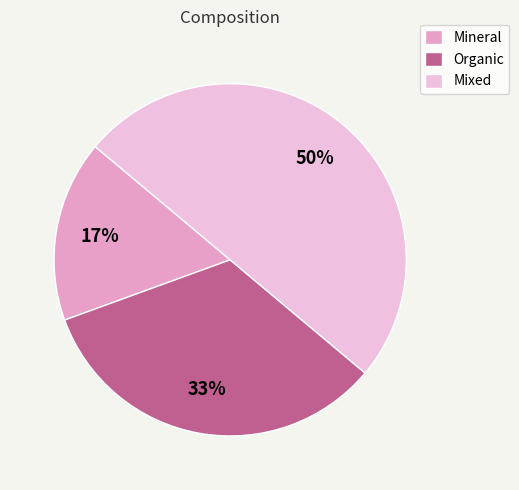

How many segments does this pie chart have?

3